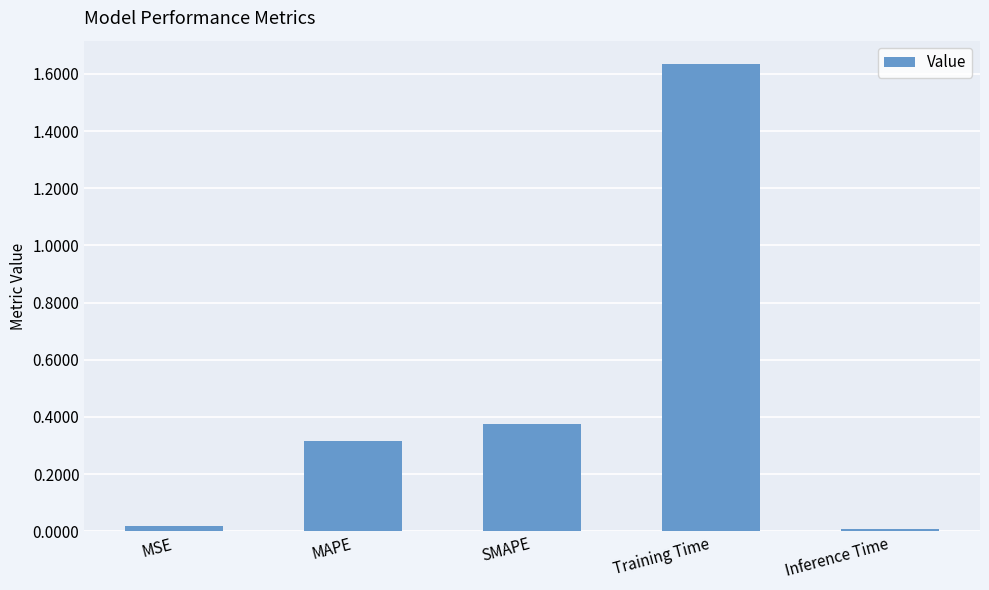

What position from the left is Training Time?

4